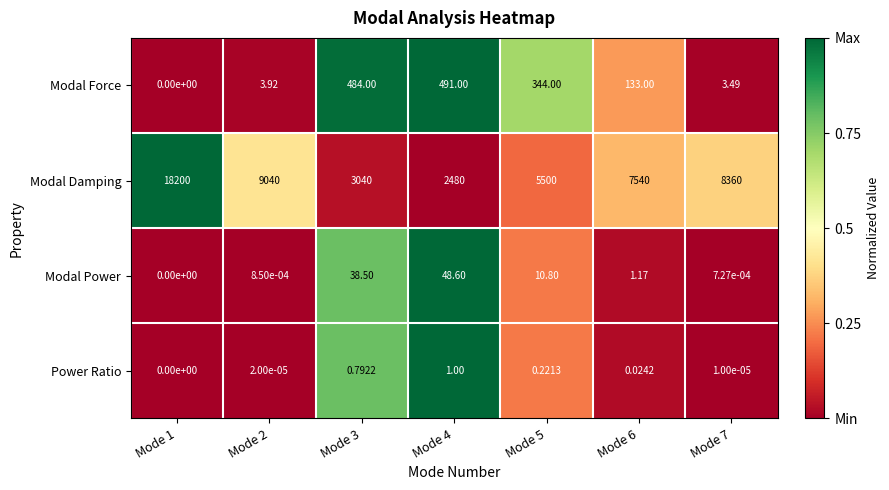

How many series are shown in this chart?

4